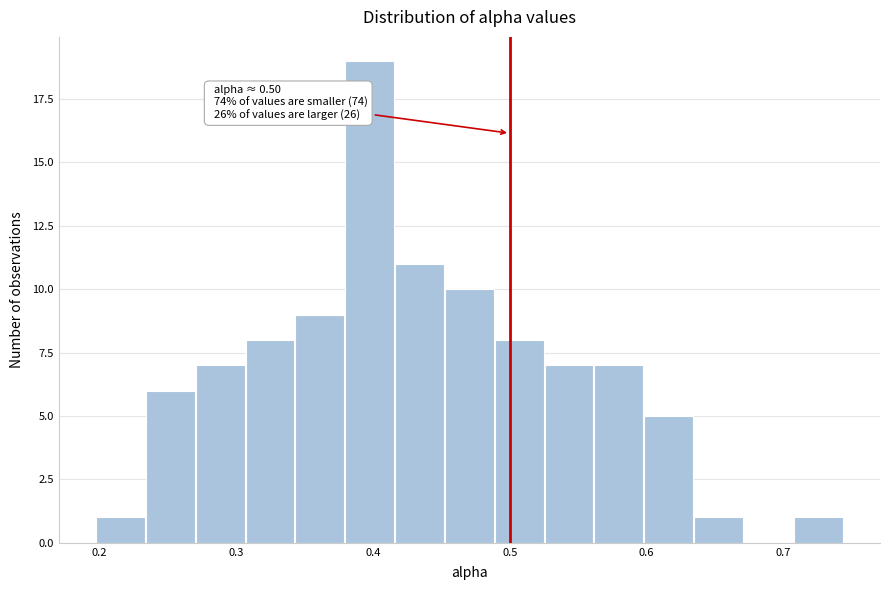

Read against the x-axis, roughly where is the centre of the tallest bar?

0.40